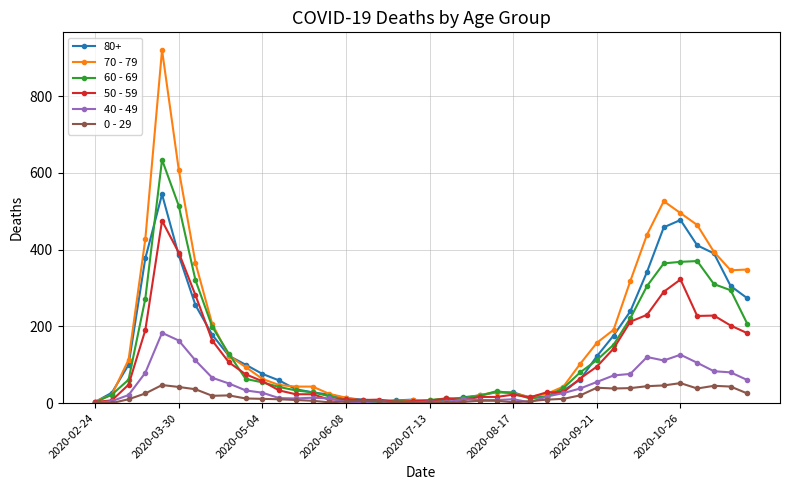

True or false: 70 - 79 has more than 2 points higher than both neighbors.

True